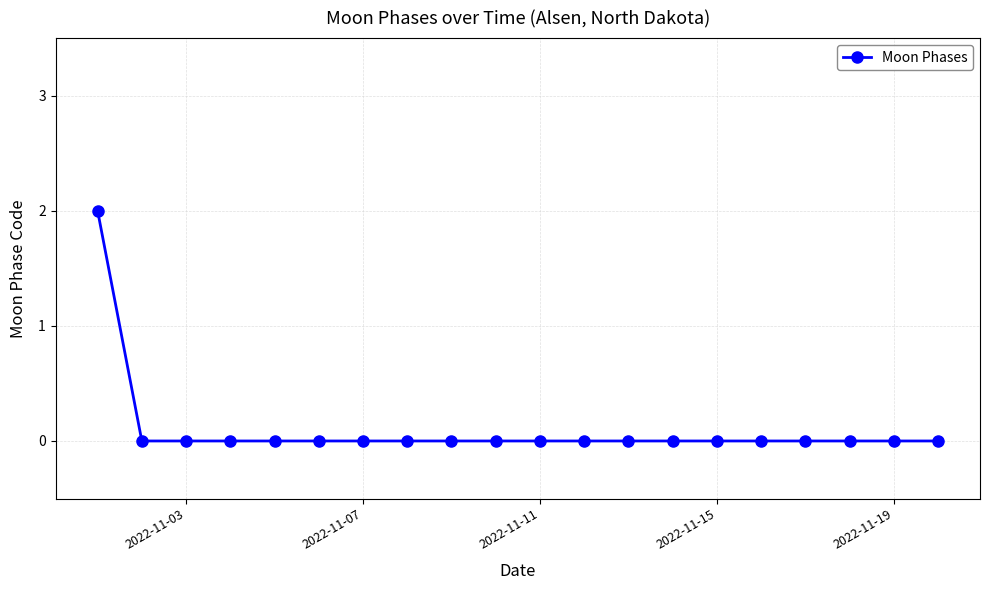

How many series are shown in this chart?

1